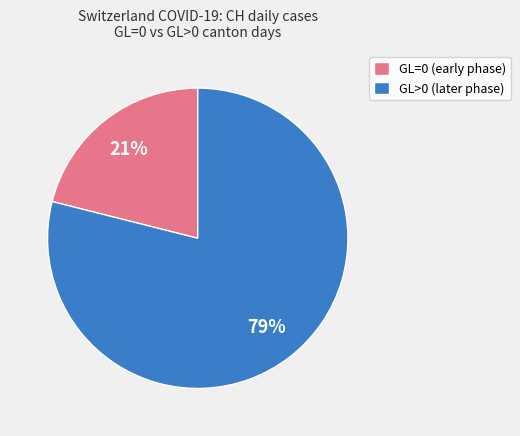

Between GL>0 (later phase) and GL=0 (early phase), which is larger?

GL>0 (later phase)